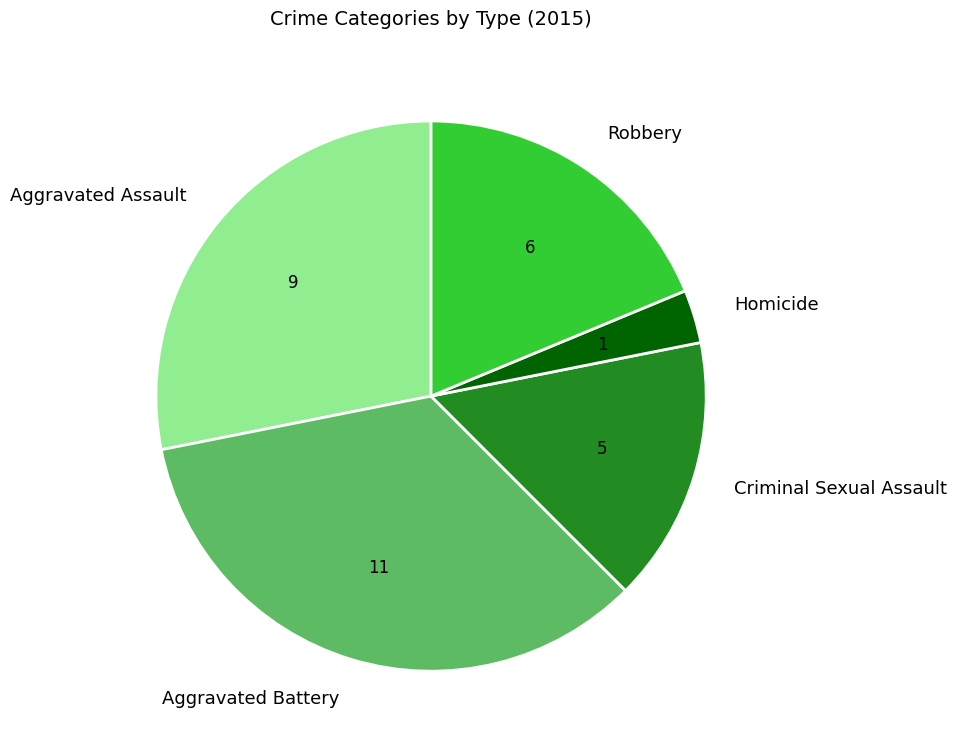

Is the sum of Robbery and Homicide greater than half?

No